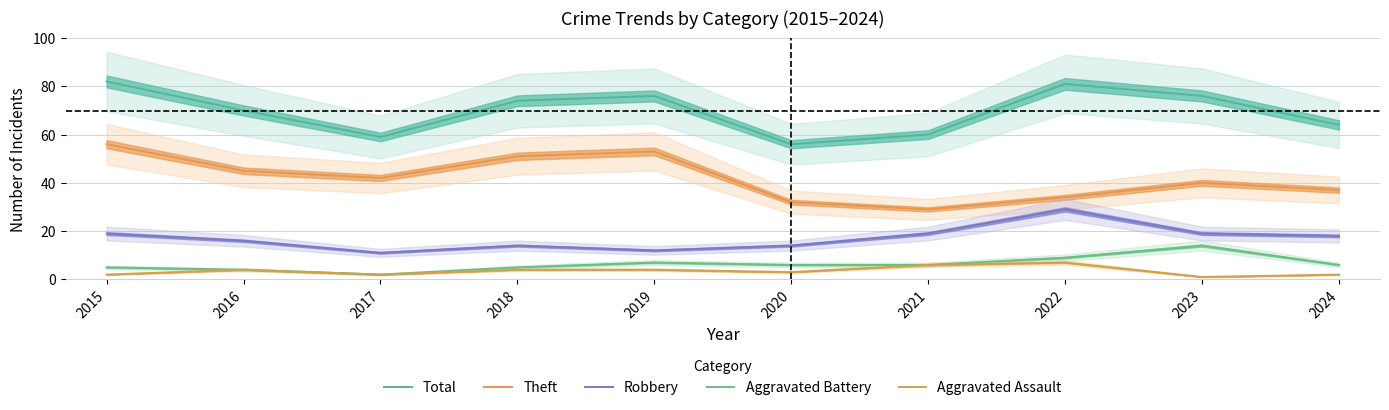

What are all the series names shown in the legend?

Total, Theft, Robbery, Aggravated Battery, Aggravated Assault